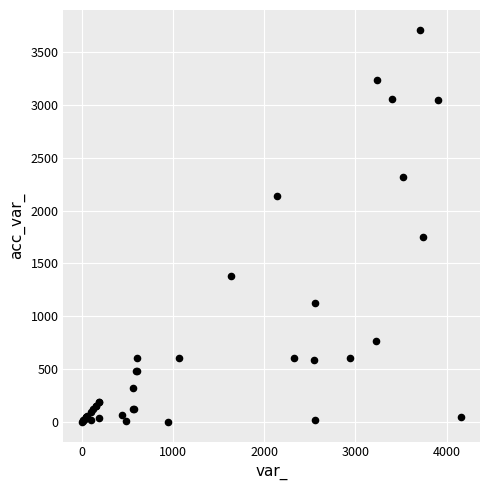

What Y value in the scatter plot is closest to 1856?

1750